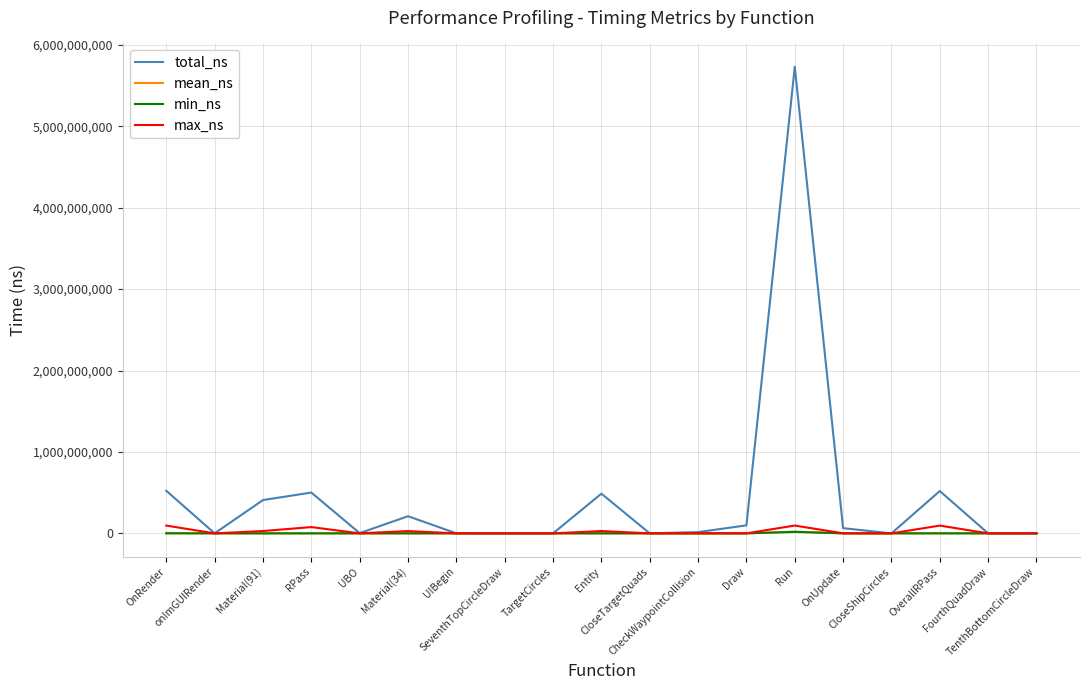

What position from the left is Material(34)?

6